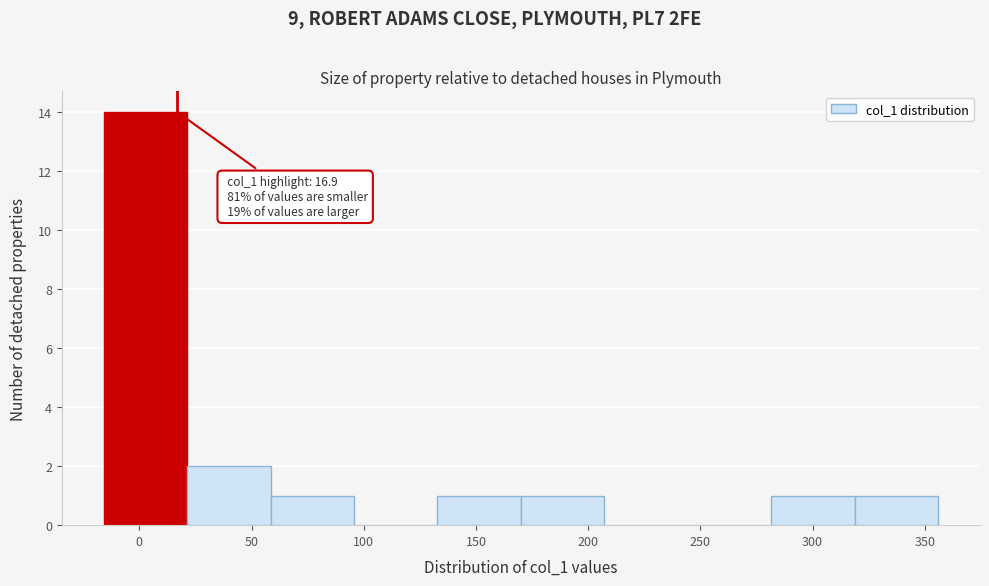

Over which range of the x-axis is the bar tallest?

-15 to 20